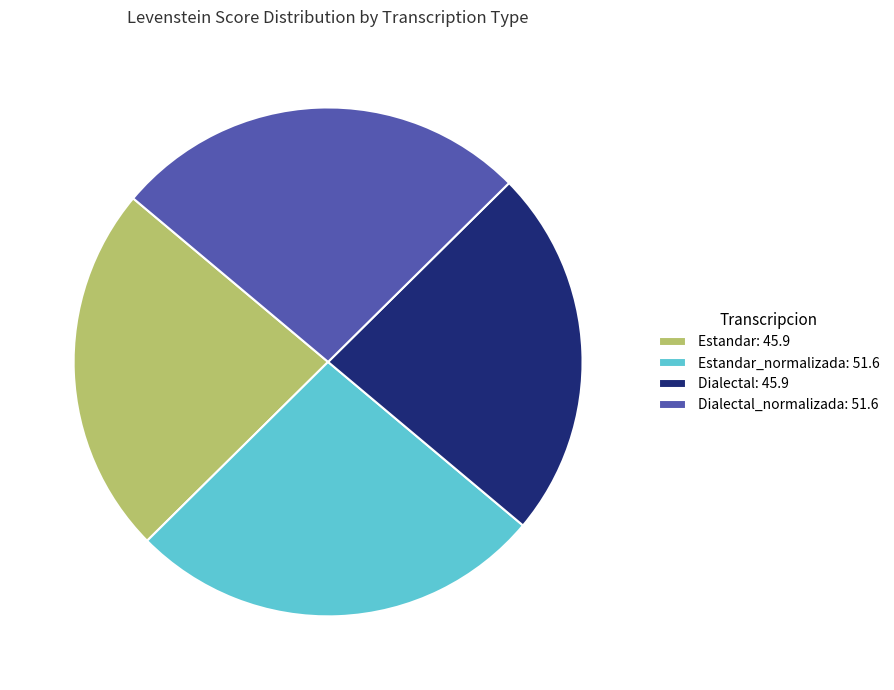

Does any single category account for the majority?

No